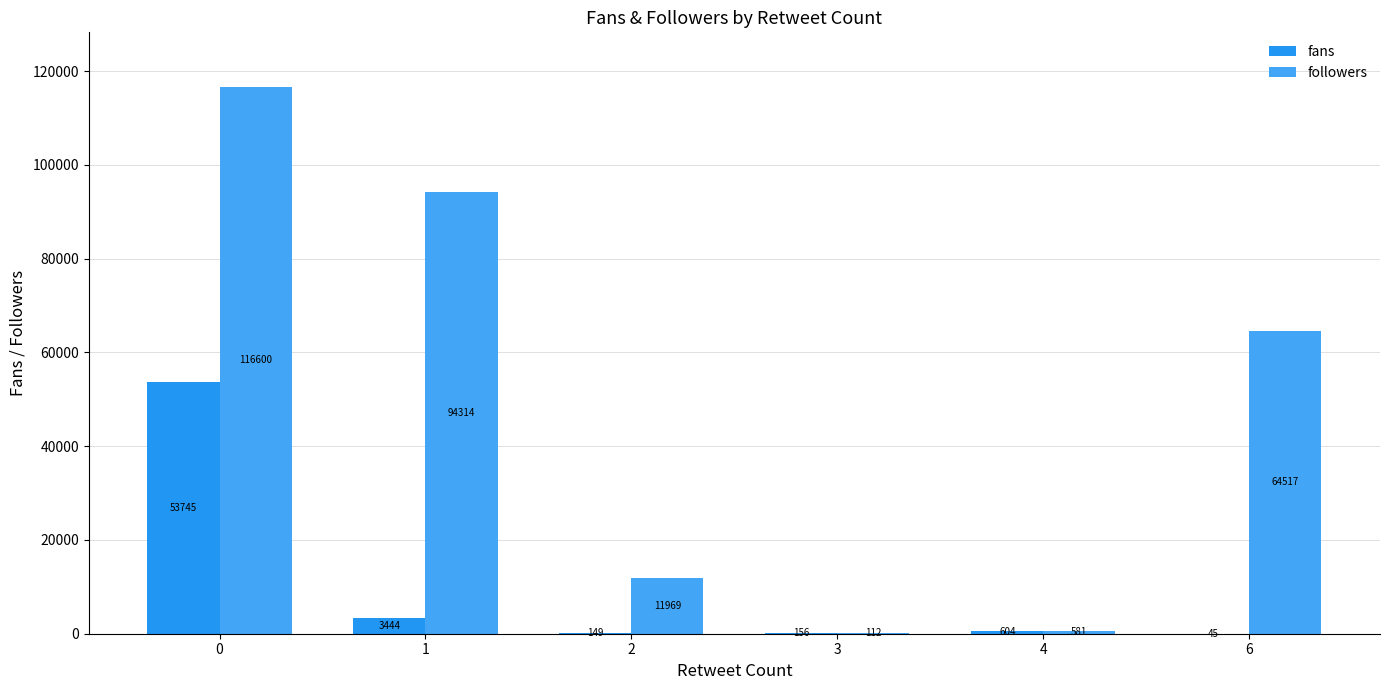

What is the difference between the highest and lowest values at 2?

11820